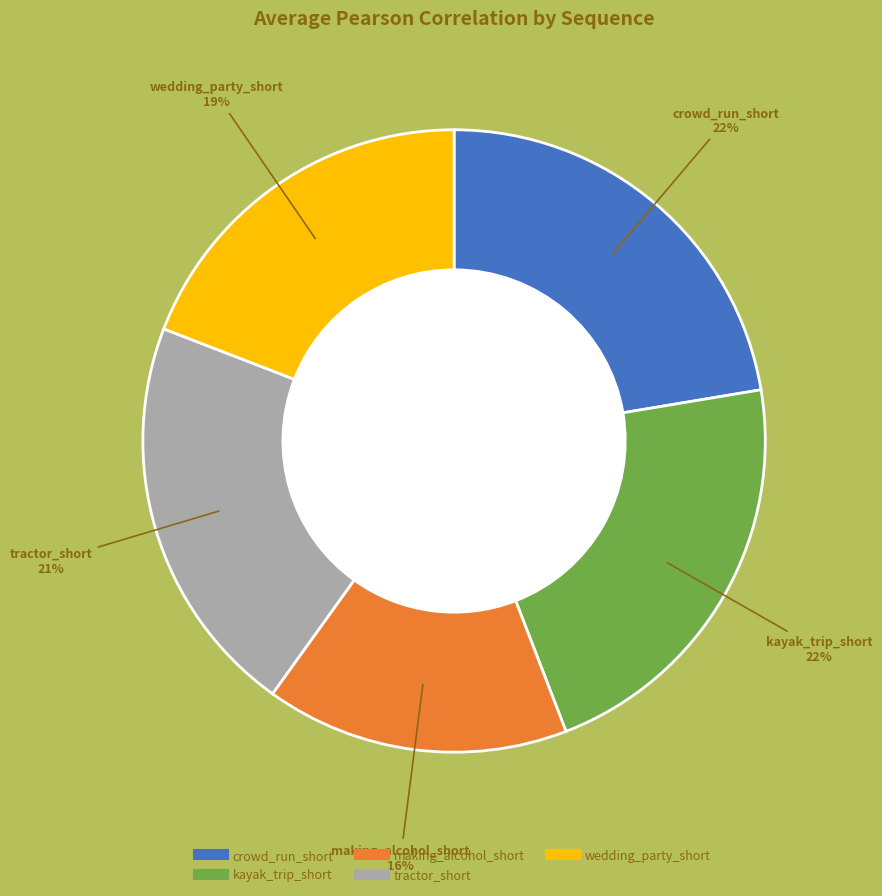

Which has a higher value, wedding_party_short or crowd_run_short?

crowd_run_short